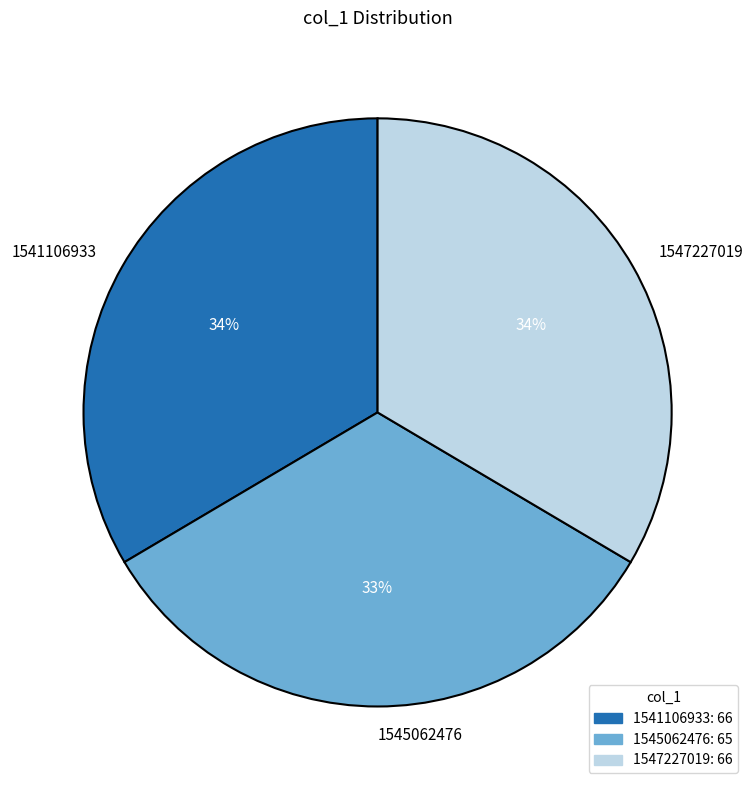

Is it true that 1541106933 is 47% of the pie?

False